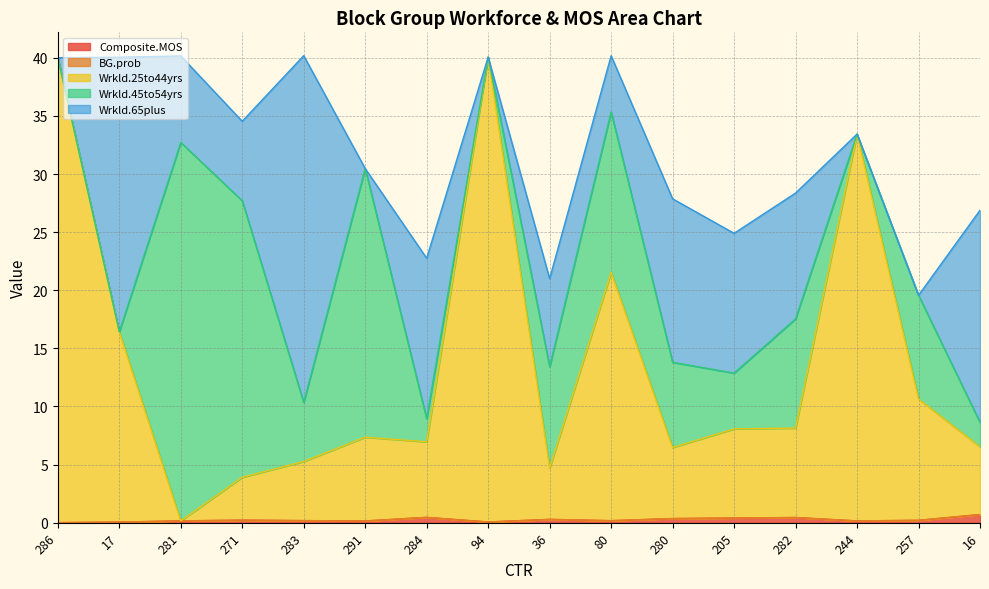

Which series has the widest spread of values?

Wrkld.25to44yrs